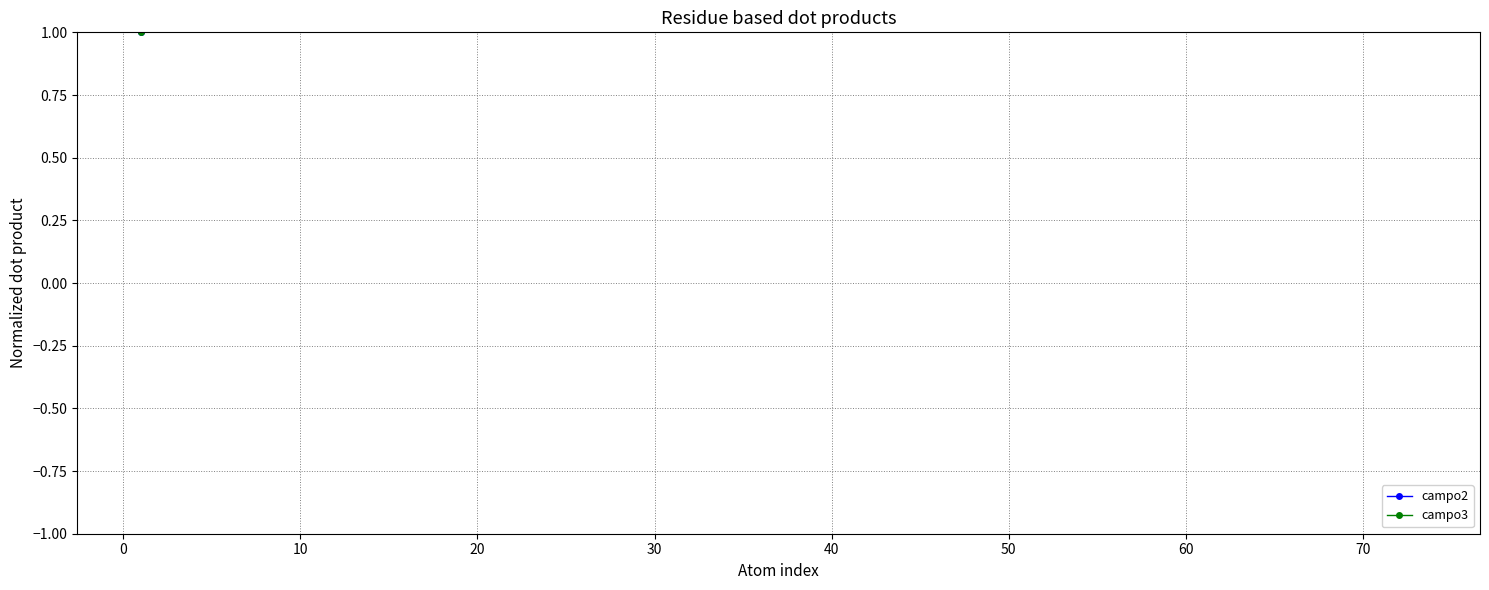

What are all the series names shown in the legend?

campo2, campo3